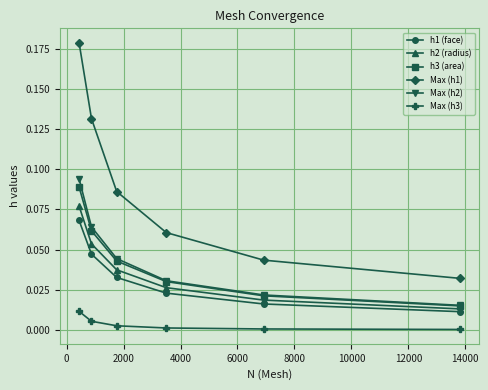

Is this an area chart (filled region under the line)?

No